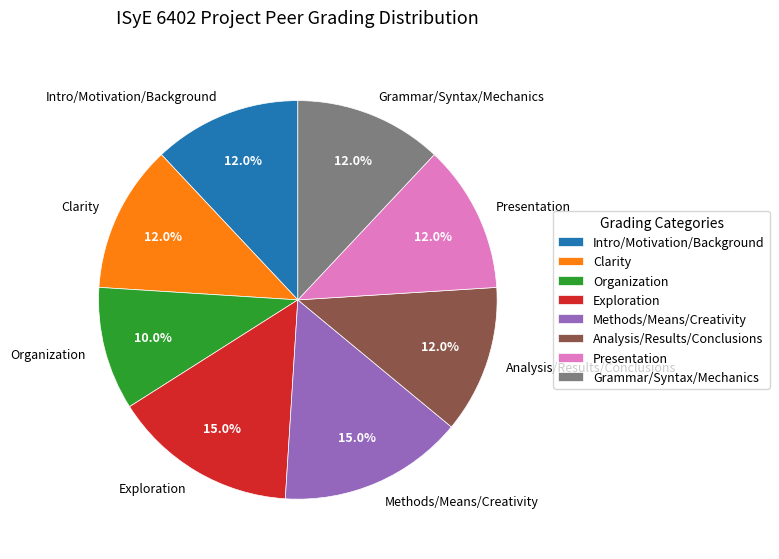

Does any single category account for the majority?

No